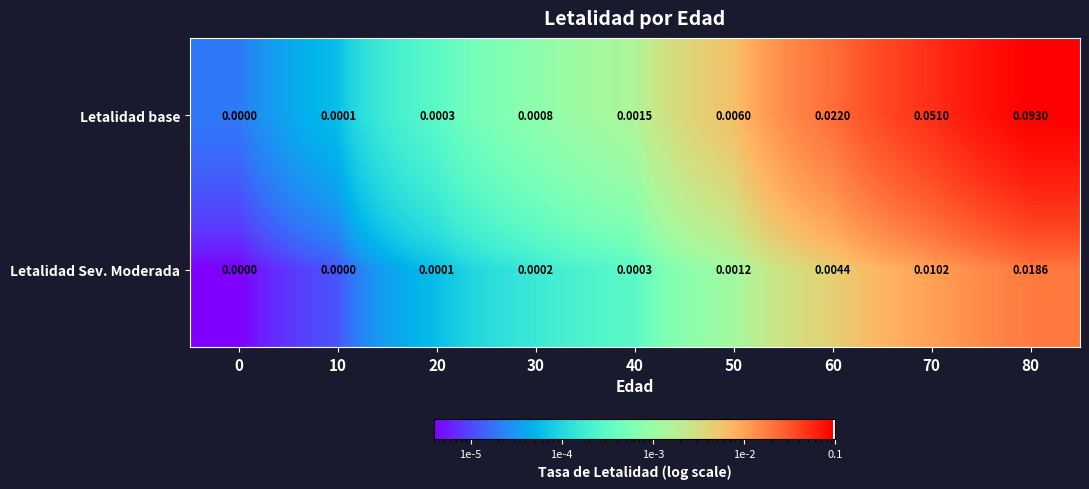

Between 40 and 50, which series saw the biggest shift?

Letalidad base